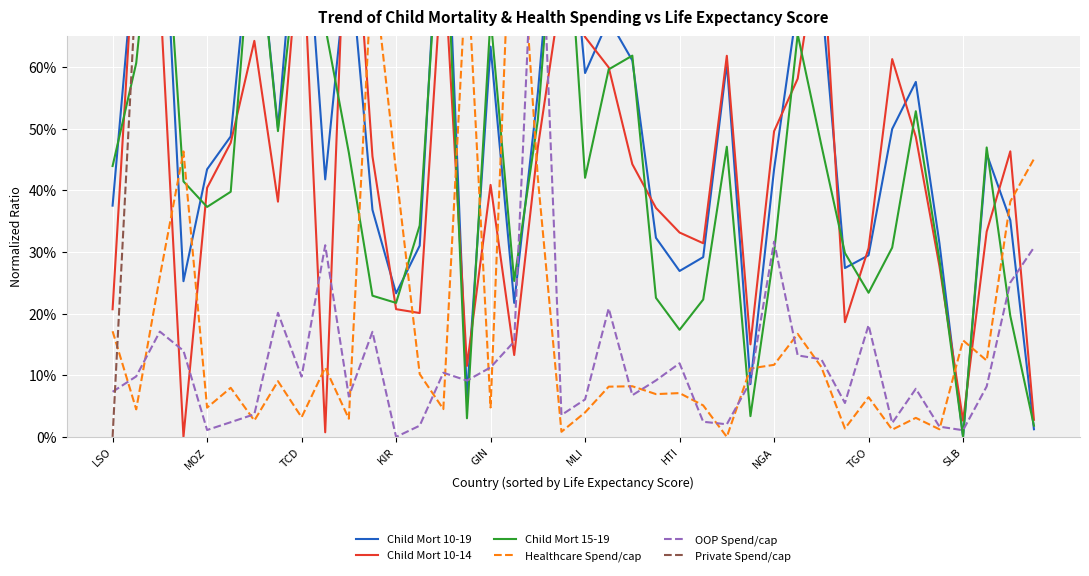

Reading right to left, list all the values displayed in this chart.

Child Mort 10-19: 0.0	0.4	0.5	0.0	0.3	0.6	0.5	0.3	0.3	0.7	0.7	0.4	0.1	0.6	0.3	0.3	0.3	0.6	0.7	0.6	1.0	0.6	0.2	0.6	0.1	1.0	0.3	0.2	0.4	0.8	0.4	1.0	0.5	0.9	0.5	0.4	0.3	1.0	0.8	0.4
Child Mort 10-14: 0.0	0.5	0.3	0.0	0.3	0.5	0.6	0.3	0.2	0.8	0.6	0.5	0.2	0.6	0.3	0.3	0.4	0.4	0.6	0.6	0.7	0.5	0.1	0.4	0.1	0.8	0.2	0.2	0.5	1.0	0.0	0.8	0.4	0.6	0.5	0.4	0.0	0.7	0.9	0.2
Child Mort 15-19: 0.0	0.2	0.5	0.0	0.3	0.5	0.3	0.2	0.3	0.5	0.7	0.3	0.0	0.5	0.2	0.2	0.2	0.6	0.6	0.4	1.0	0.5	0.3	0.7	0.0	0.9	0.3	0.2	0.2	0.5	0.7	0.8	0.5	0.9	0.4	0.4	0.4	1.0	0.6	0.4
Healthcare Spend/cap: 0.5	0.4	0.1	0.2	0.0	0.0	0.0	0.1	0.0	0.1	0.2	0.1	0.1	0.0	0.1	0.1	0.1	0.1	0.1	0.0	0.0	0.4	1.0	0.0	0.8	0.0	0.1	0.4	0.8	0.0	0.1	0.0	0.1	0.0	0.1	0.0	0.5	0.3	0.0	0.2
OOP Spend/cap: 0.3	0.3	0.1	0.0	0.0	0.1	0.0	0.2	0.1	0.1	0.1	0.3	0.1	0.0	0.0	0.1	0.1	0.1	0.2	0.1	0.0	1.0	0.2	0.1	0.1	0.1	0.0	0.0	0.2	0.1	0.3	0.1	0.2	0.0	0.0	0.0	0.1	0.2	0.1	0.1
Private Spend/cap: 0.8	0.8	0.7	0.7	0.7	0.7	0.7	0.8	0.7	0.8	0.8	0.8	0.8	0.7	0.7	0.8	0.7	0.7	0.8	0.7	0.7	1.0	1.0	0.7	0.8	0.7	0.7	0.7	1.0	0.7	0.8	0.7	0.8	0.7	0.7	0.7	0.8	0.8	0.7	0.0